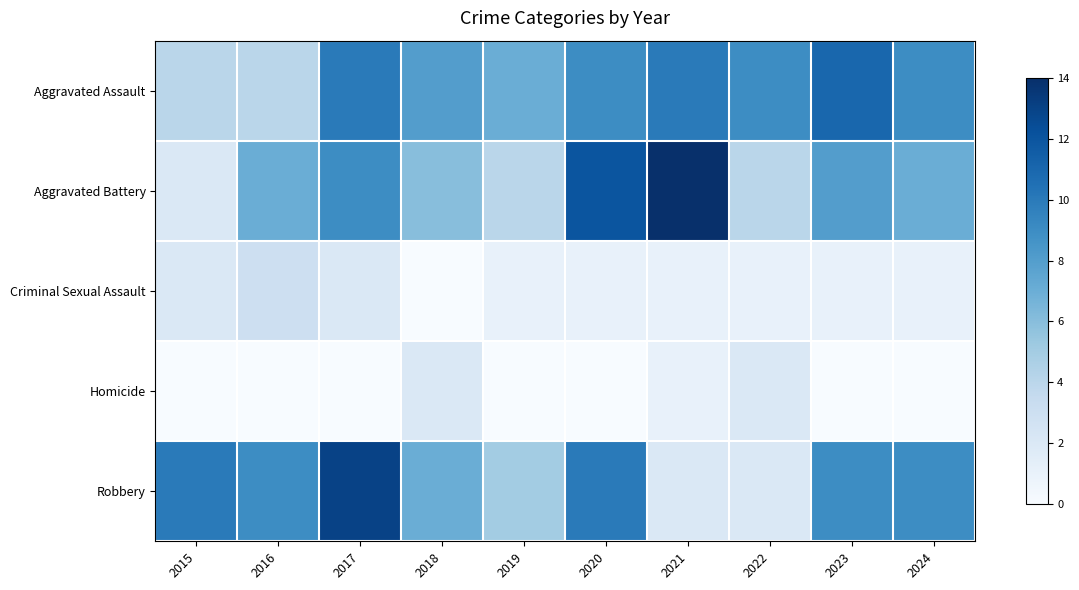

Reading left to right, transcribe all the data shown in this chart.

Aggravated Assault: 2015=4	2016=4	2017=10	2018=8	2019=7	2020=9	2021=10	2022=9	2023=11	2024=9
Aggravated Battery: 2015=2	2016=7	2017=9	2018=6	2019=4	2020=12	2021=14	2022=4	2023=8	2024=7
Criminal Sexual Assault: 2015=2	2016=3	2017=2	2018=0	2019=1	2020=1	2021=1	2022=1	2023=1	2024=1
Homicide: 2015=0	2016=0	2017=0	2018=2	2019=0	2020=0	2021=1	2022=2	2023=0	2024=0
Robbery: 2015=10	2016=9	2017=13	2018=7	2019=5	2020=10	2021=2	2022=2	2023=9	2024=9